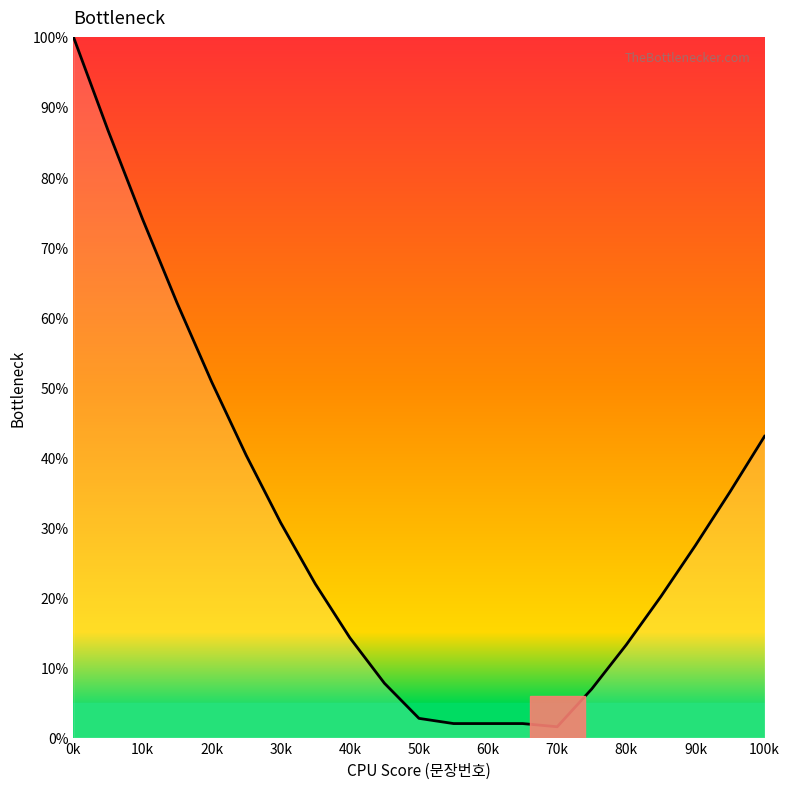

What is the difference between the maximum and minimum values?

98.5